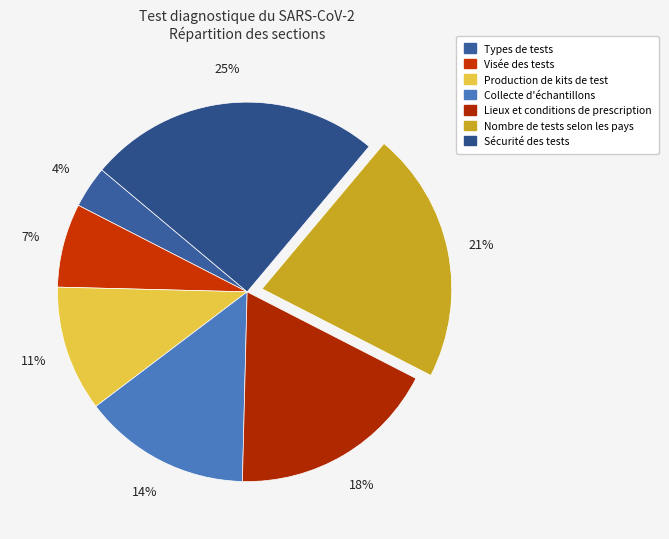

To the nearest percent, what portion does Sécurité des tests represent?

25%